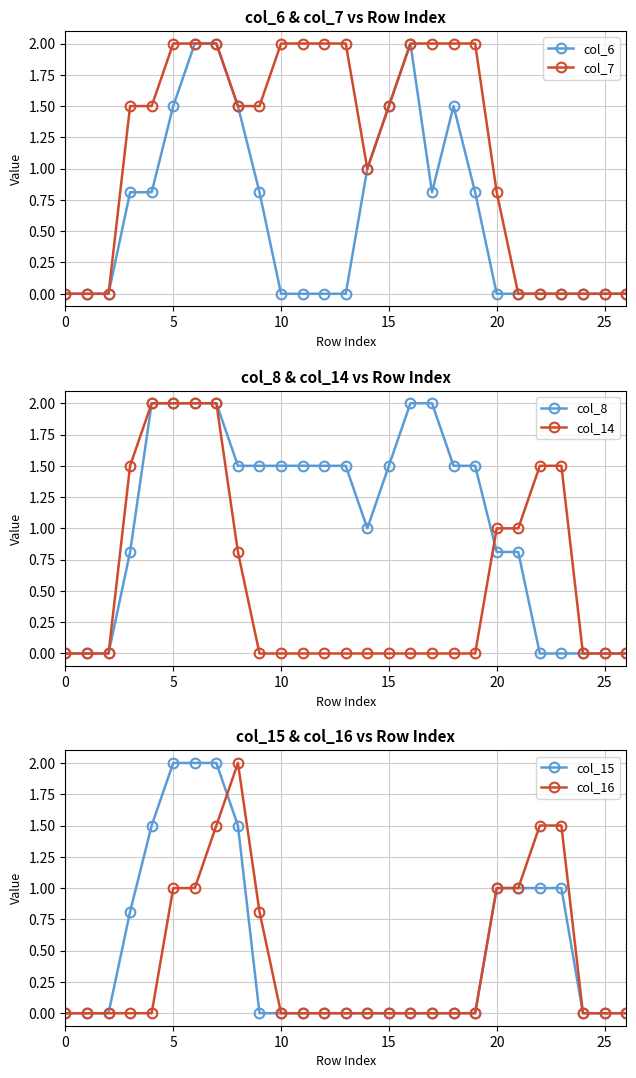

How many lines are shown in the chart?

6